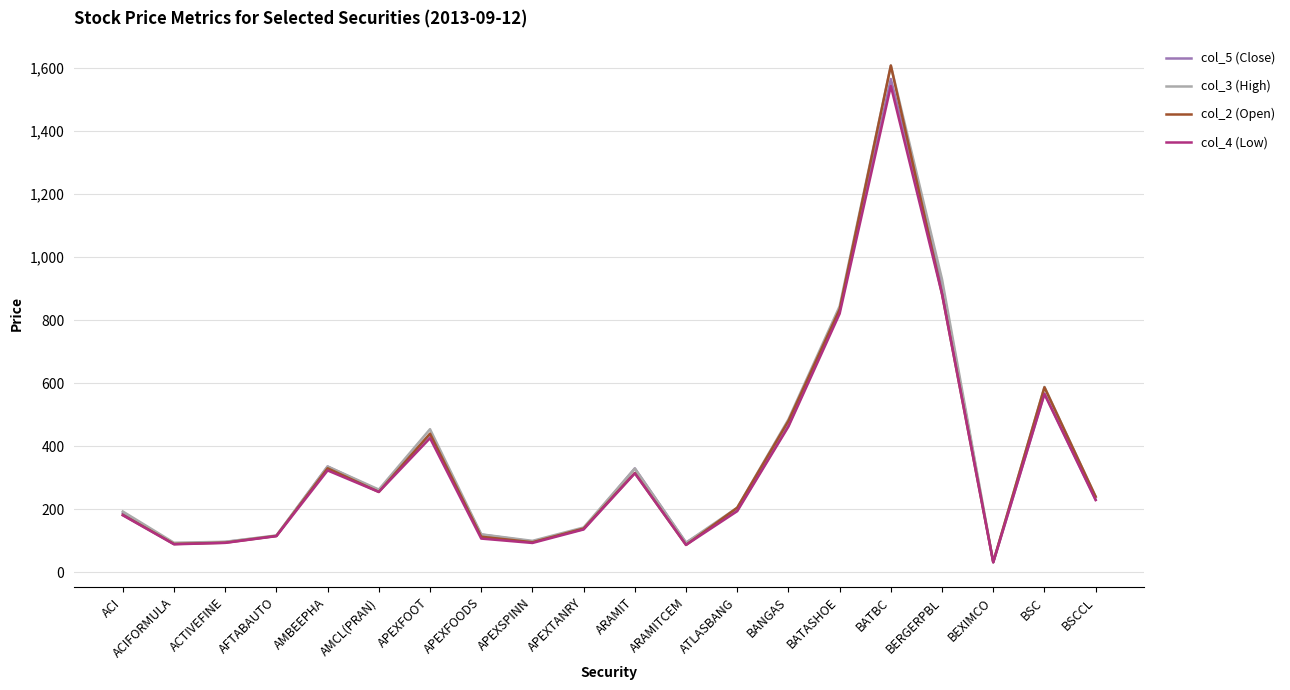

Is it true that col_4 (Low) equals 196.7 at APEXTANRY?

False